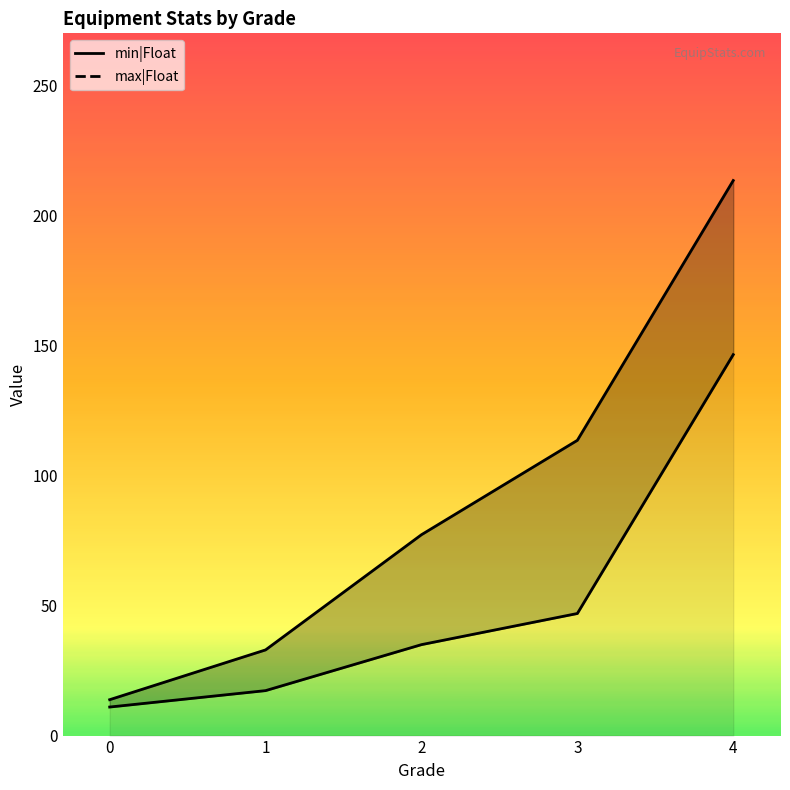

What is the value of the min|Float point at the 5th from the left?

146.5